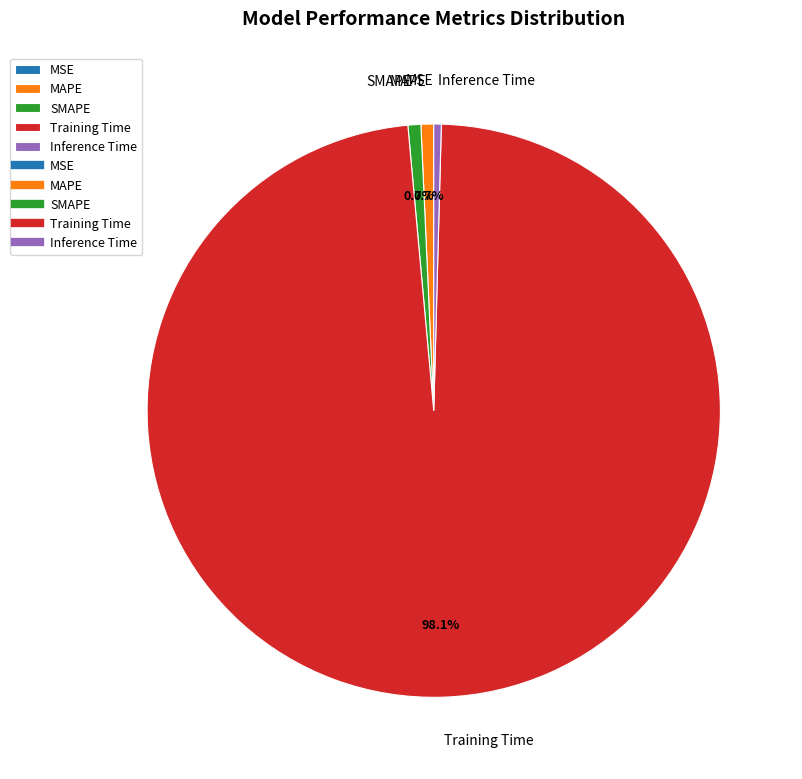

Do Training Time and SMAPE together represent more than half of the pie?

Yes